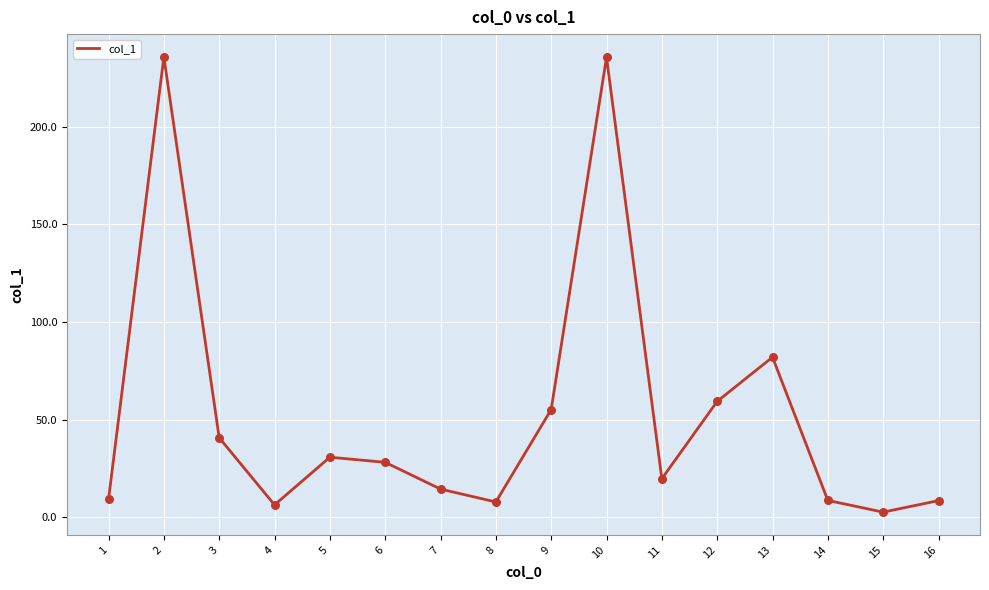

What is the ratio of the value at 16 to the value at 7?

0.6